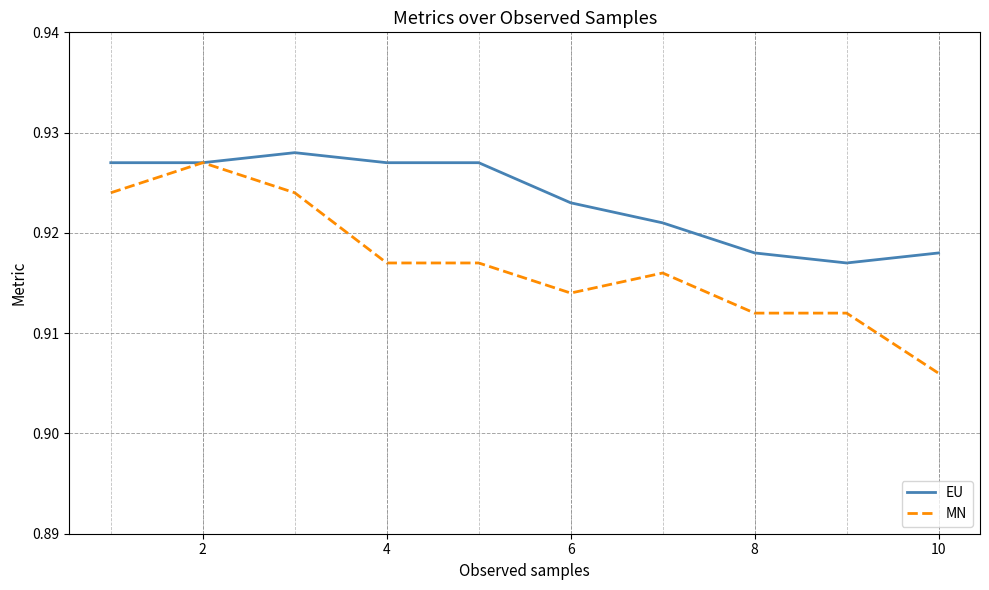

Which series has the widest spread of values?

MN